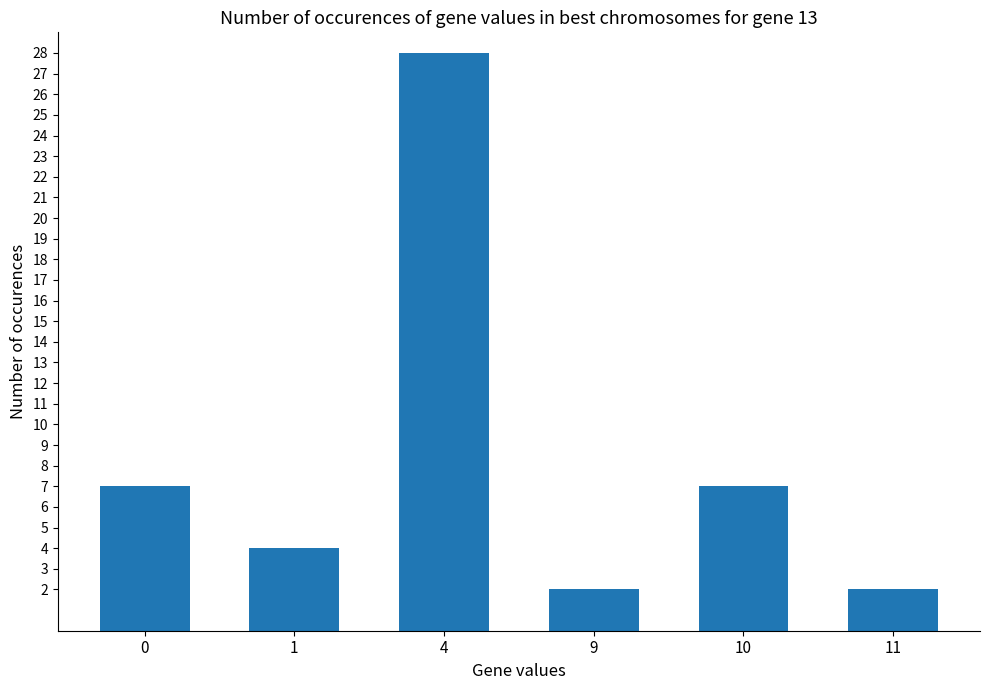

The chart shows a value of 28 at 4. True or false?

True